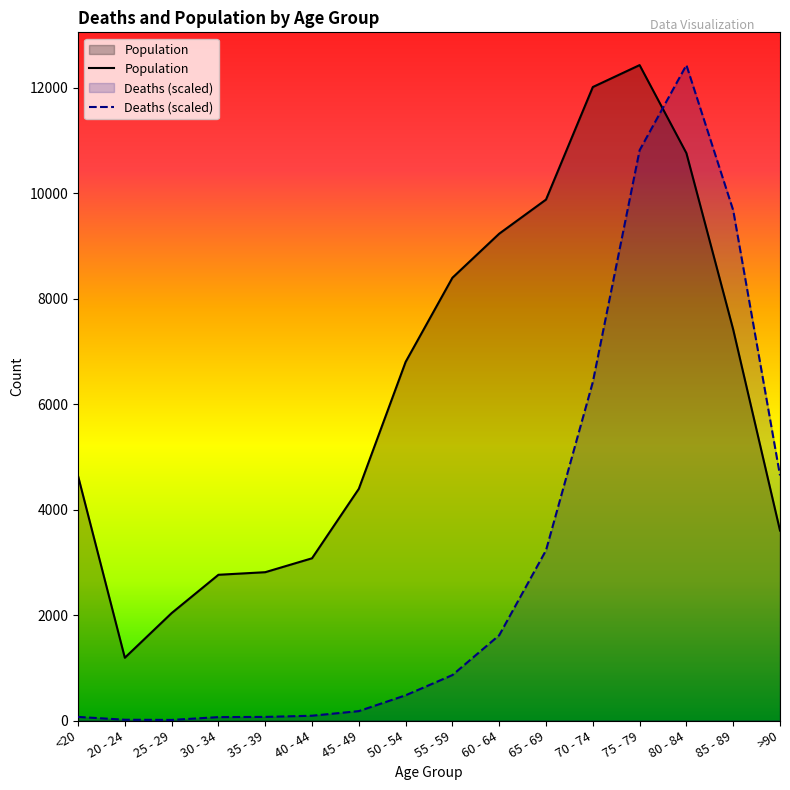

Is it true that Deaths equals 16948.4 at 75 - 79?

False